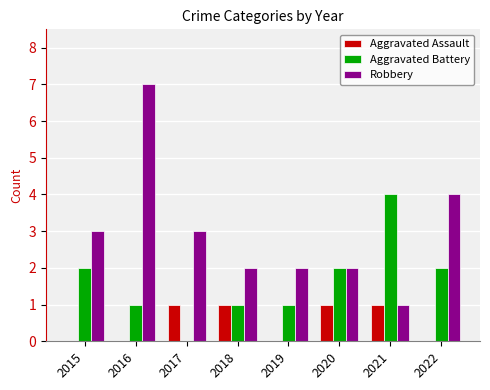

Which series has the largest total across all categories?

Robbery